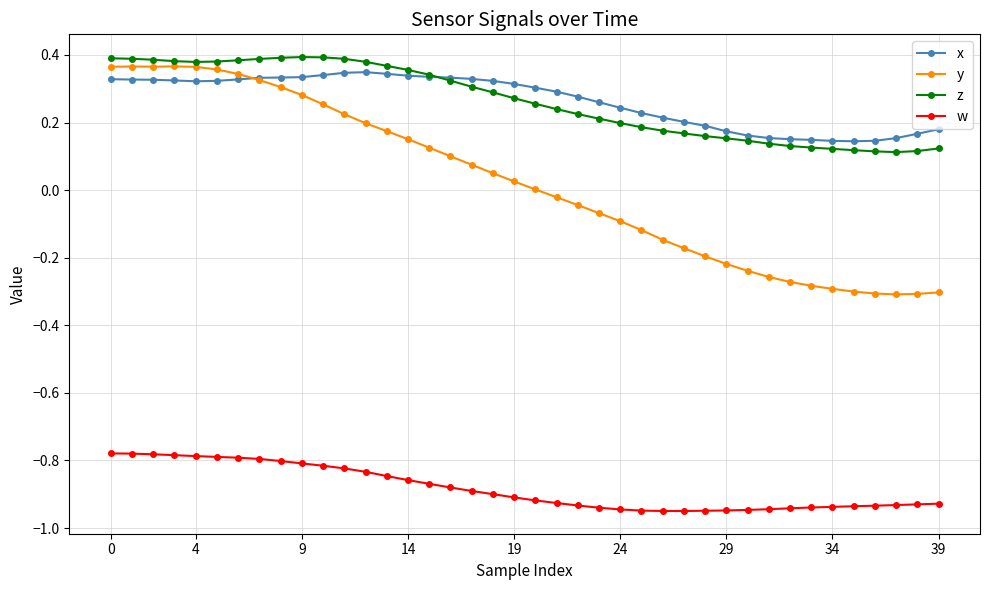

Which series has the widest spread of values?

y